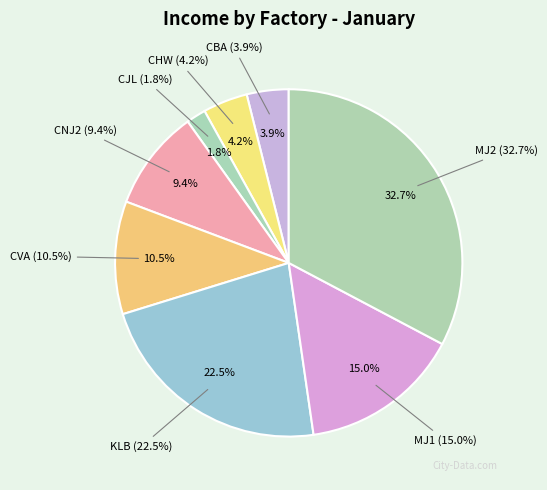

Rank the categories by value from highest to lowest.

MJ2, KLB, MJ1, CVA, CNJ2, CHW, CBA, CJL